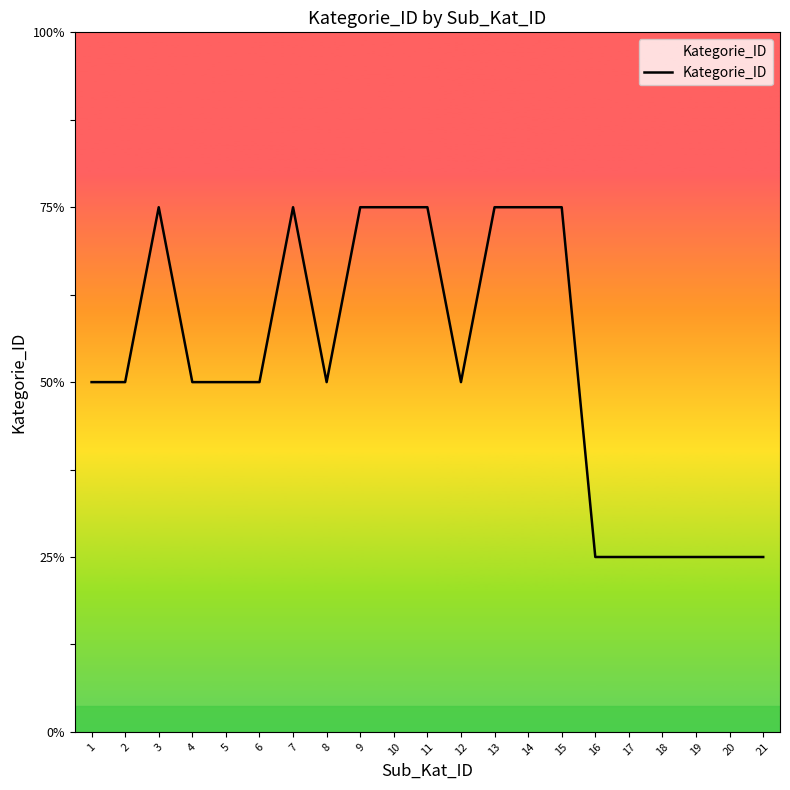

Approximately how many times larger is the value at 21 compared to 9?

0.3